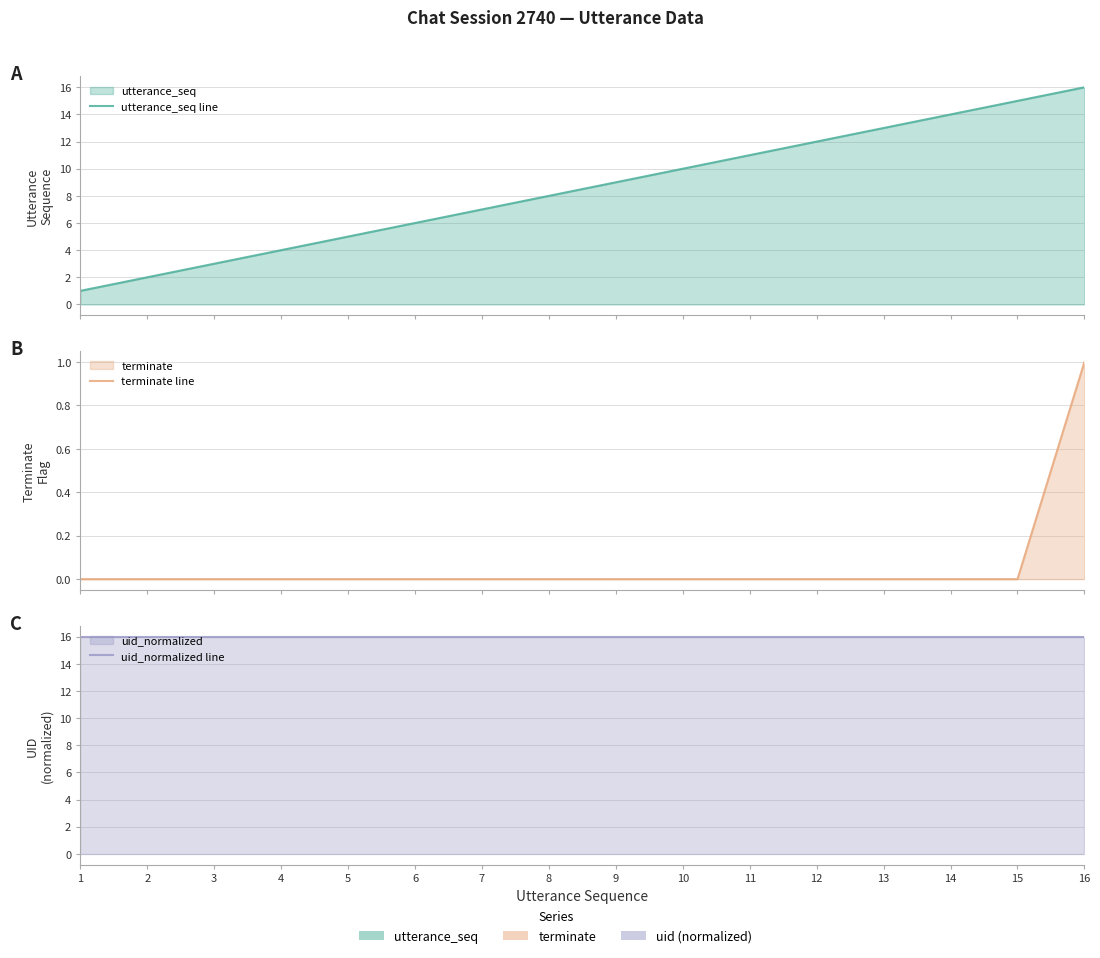

What is the total value across all series at 2?

18